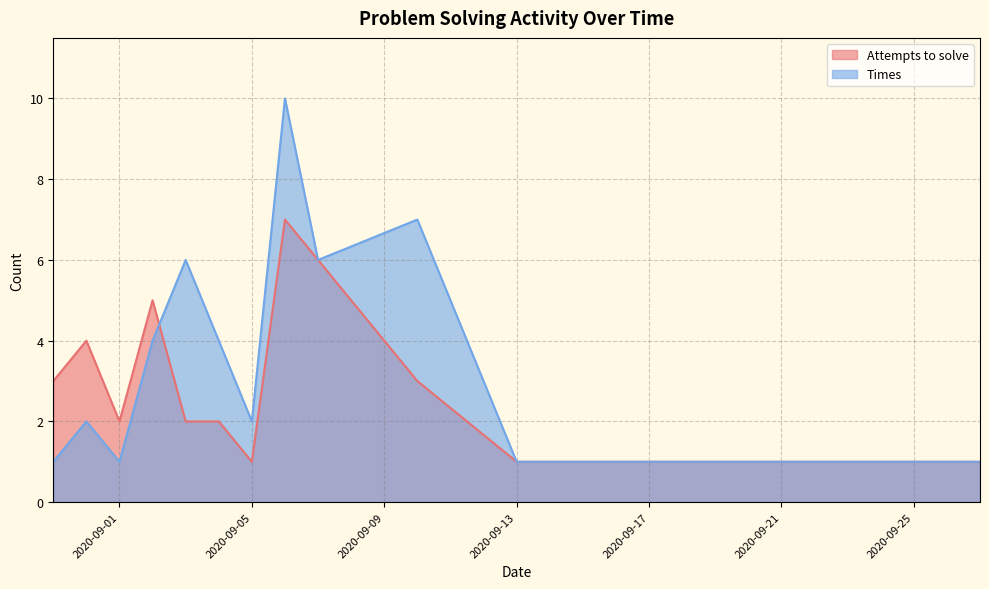

Rank the series at 2020-09-05 from lowest to highest value.

Attempts to solve, Times